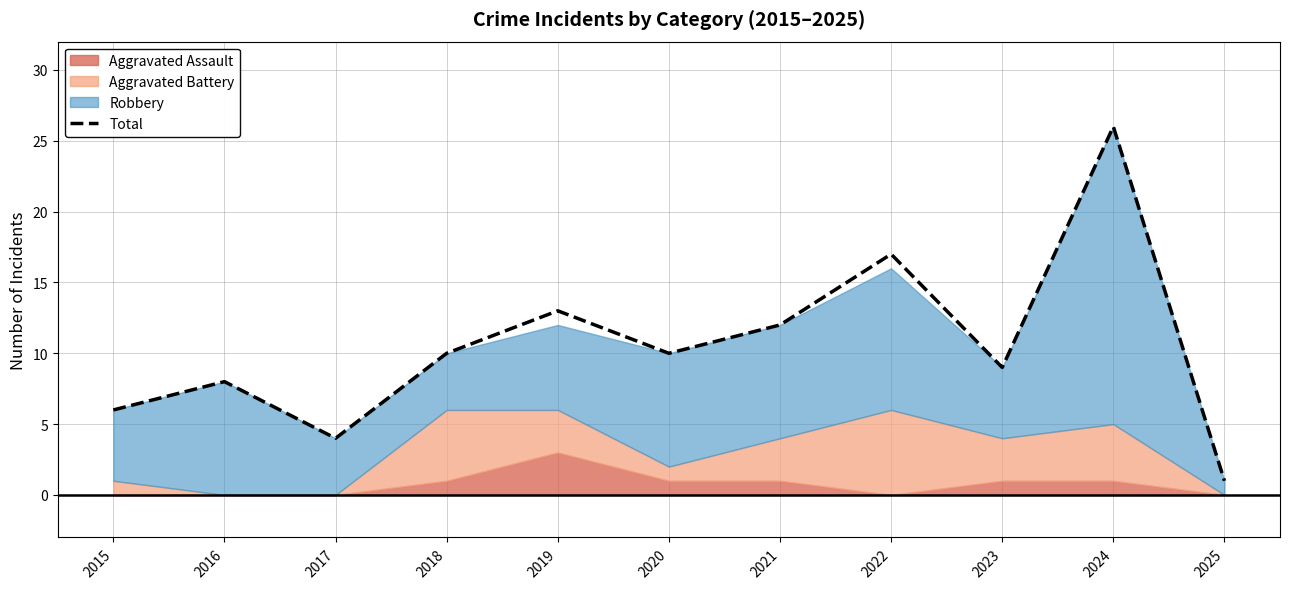

Is it true that Total equals 34 at 2024?

False